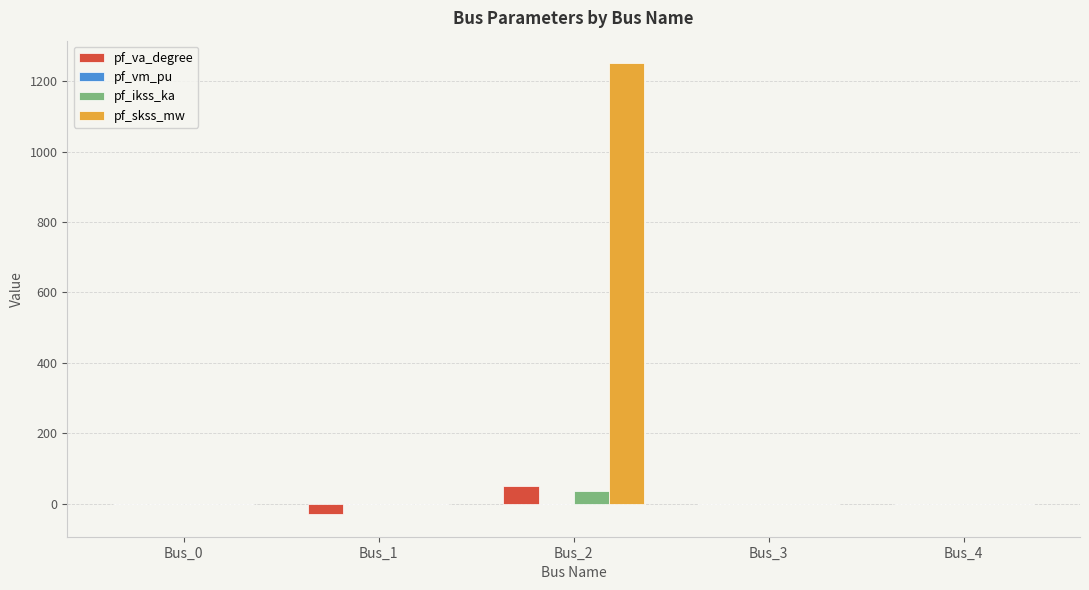

What is the greatest value displayed?

1250.6